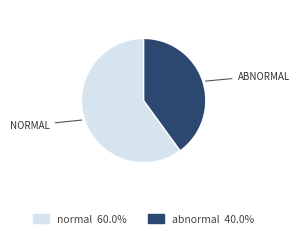

Is the sum of normal and abnormal greater than half?

Yes